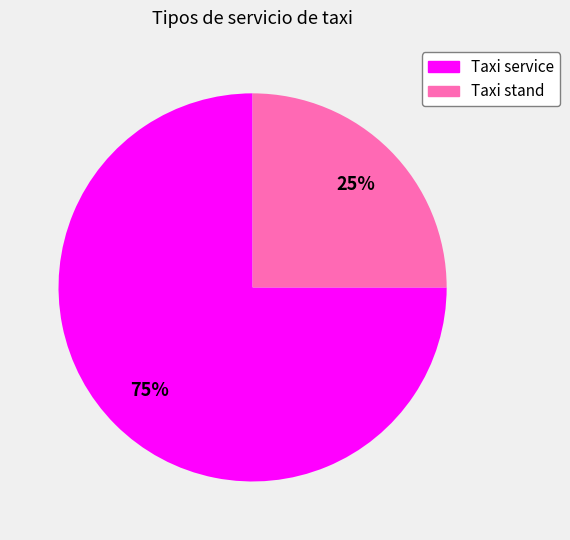

To the nearest percent, what percentage of the pie is Taxi stand?

25%